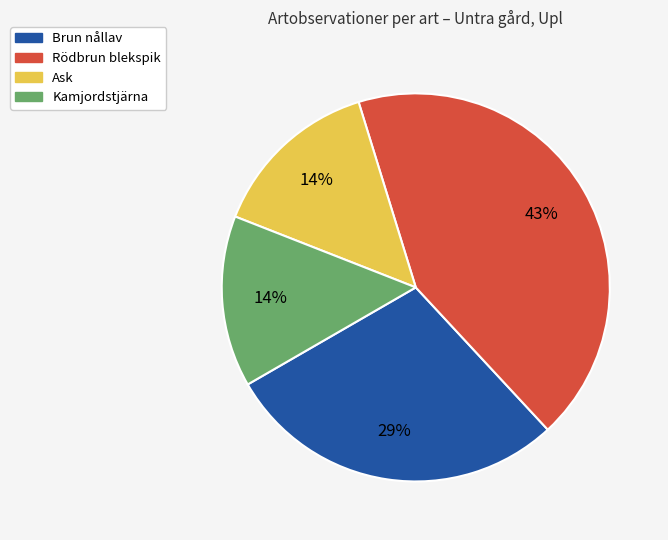

Is there a majority slice in this chart?

No